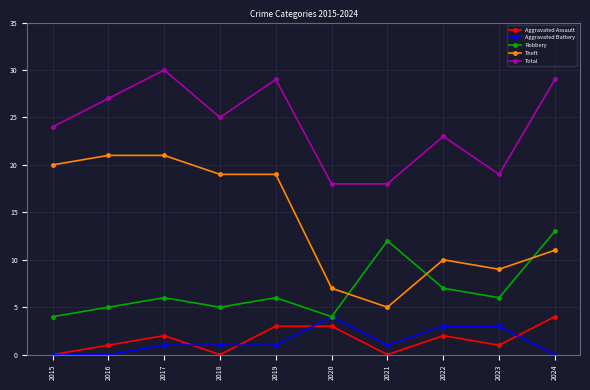

What is the difference between the second highest and minimum values in the Theft series?

16